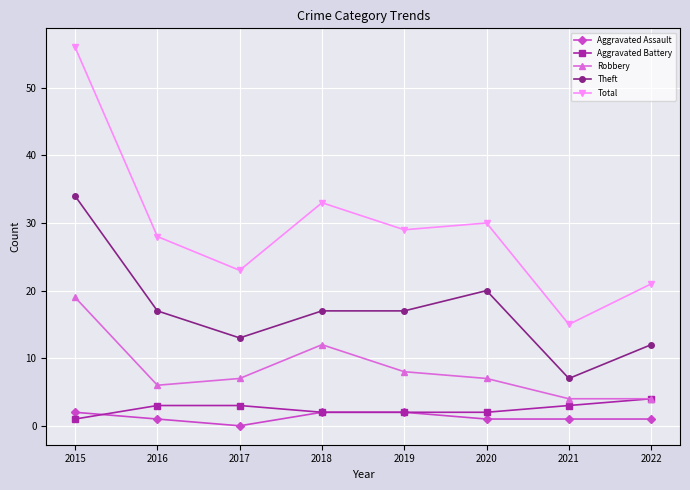

What is the value of the Aggravated Battery point at the 5th from the left?

2